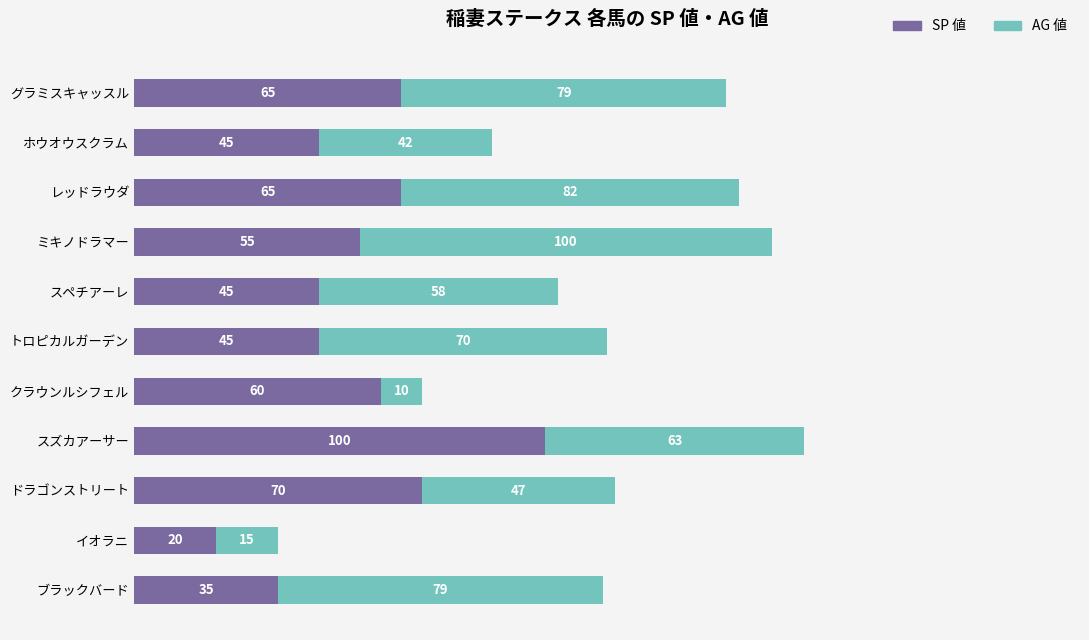

The SP 値 series shows 20 at グラミスキャッスル. True or false?

False